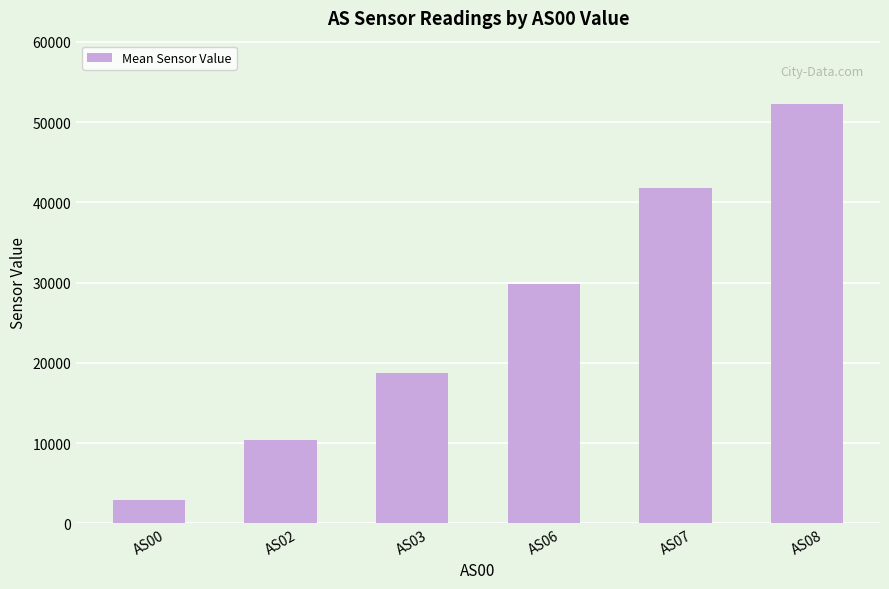

How many values are below 29851?

3